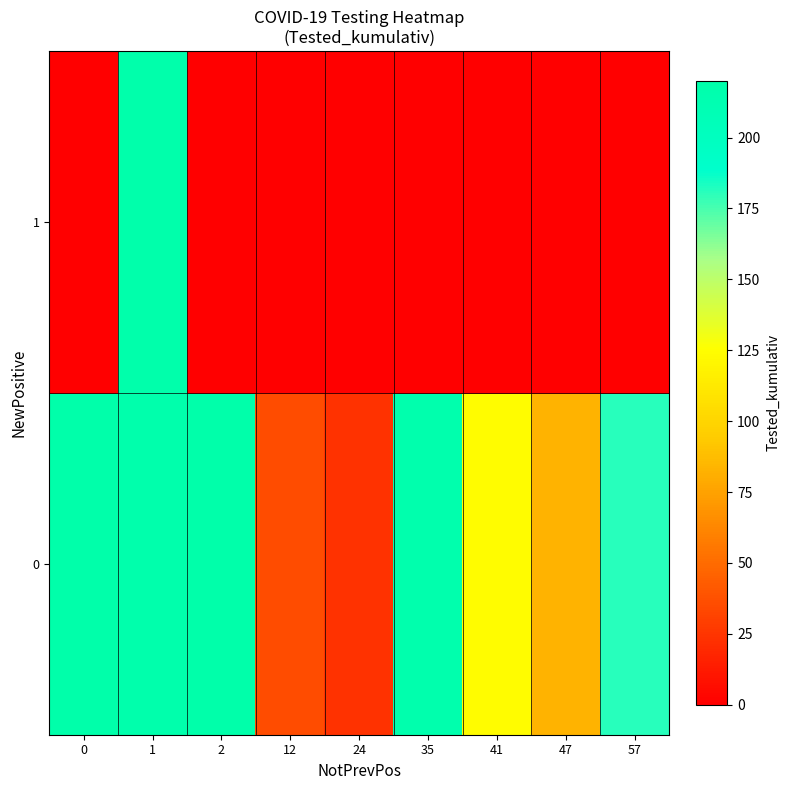

Rank the series by their average value, from highest to lowest.

0, 1